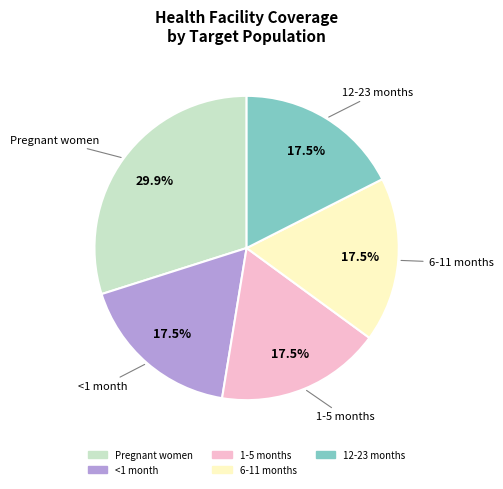

Is the sum of <1 month and 1-5 months greater than half?

No